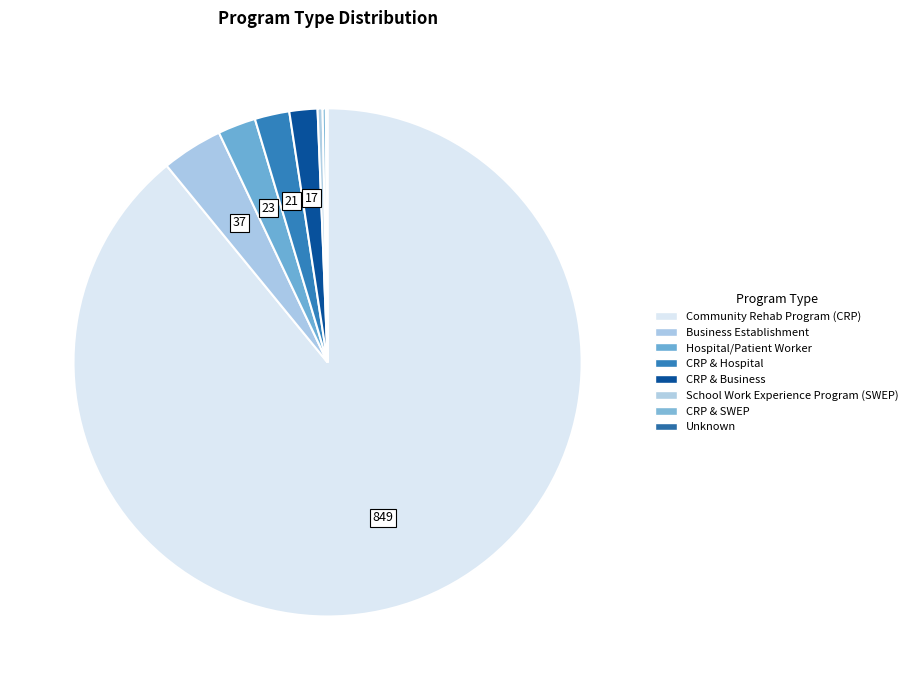

True or false: School Work Experience Program (SWEP) accounts for 0% of the total.

True